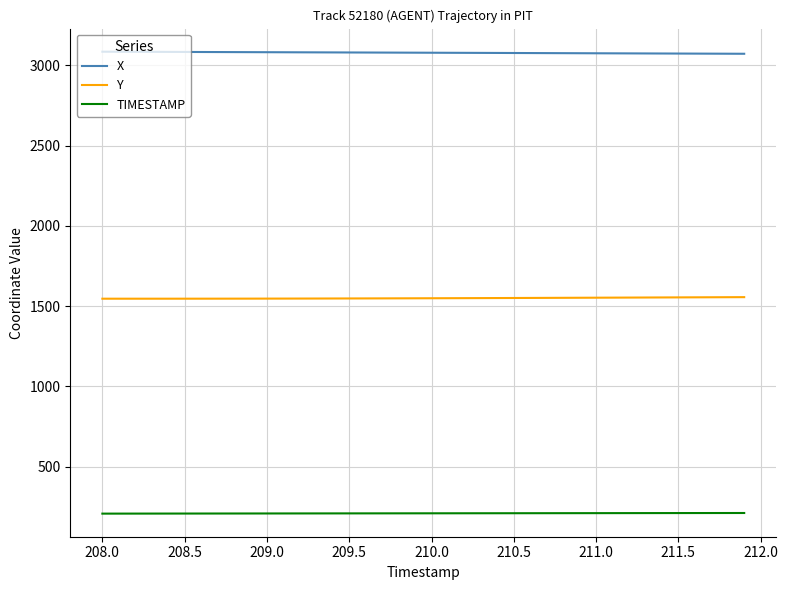

Which series has the largest total across all categories?

X